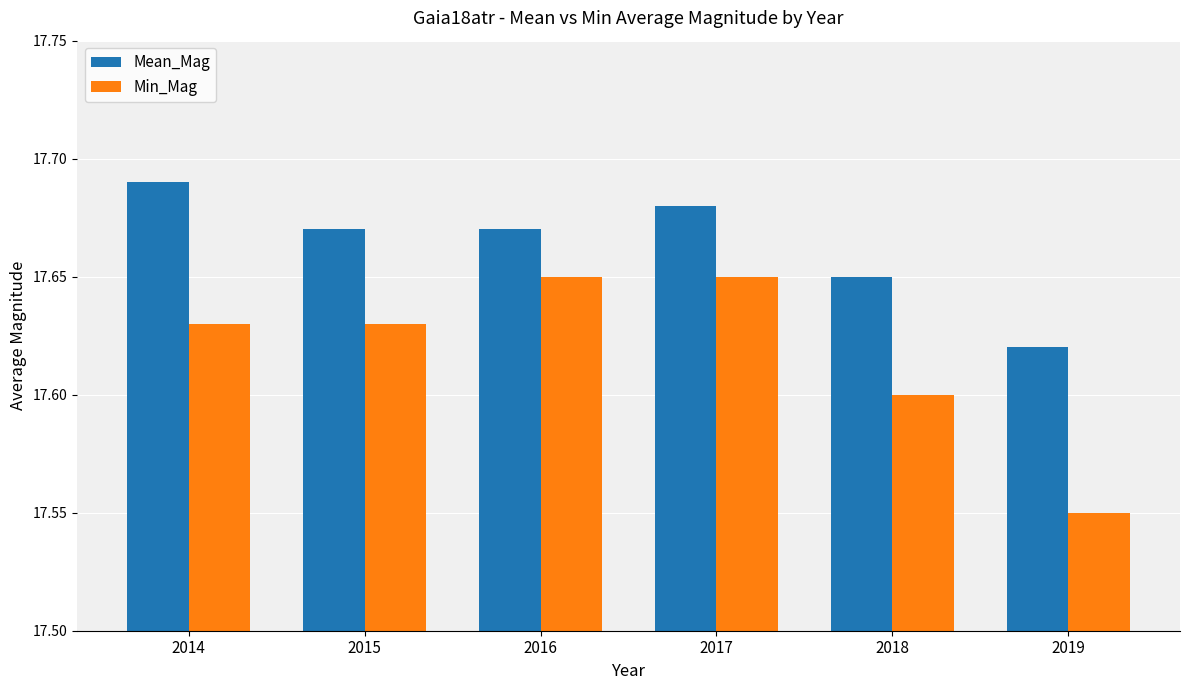

Is it true that Mean_Mag equals 17.6 at 2018?

True